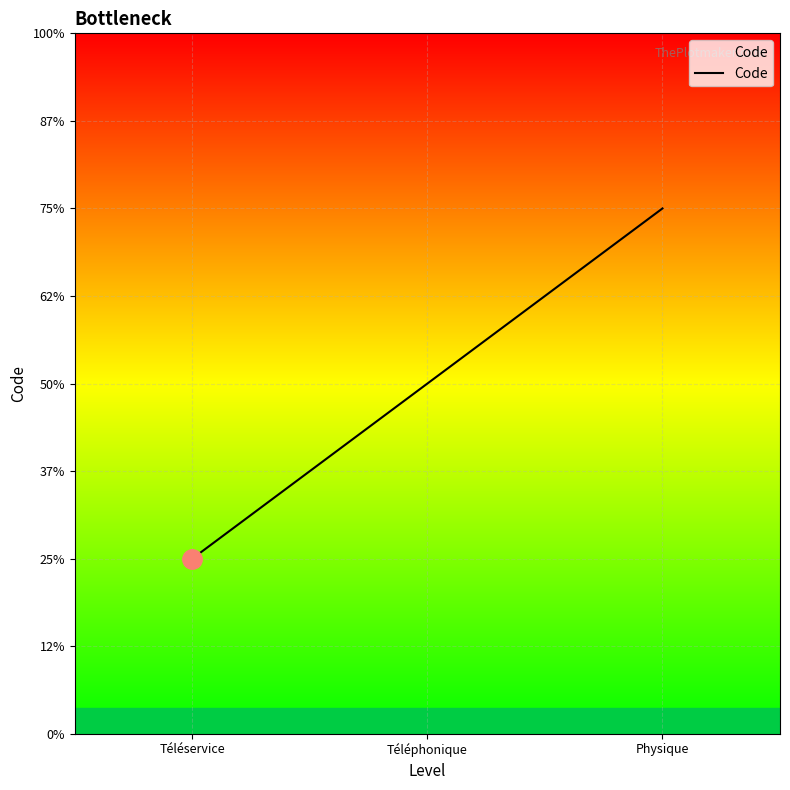

Which label corresponds to the smallest value in the chart?

Téléservice